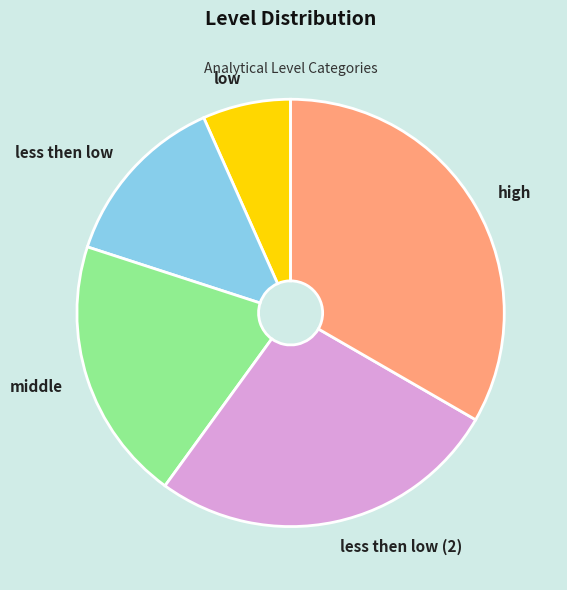

Do middle and less then low together represent more than half of the pie?

No